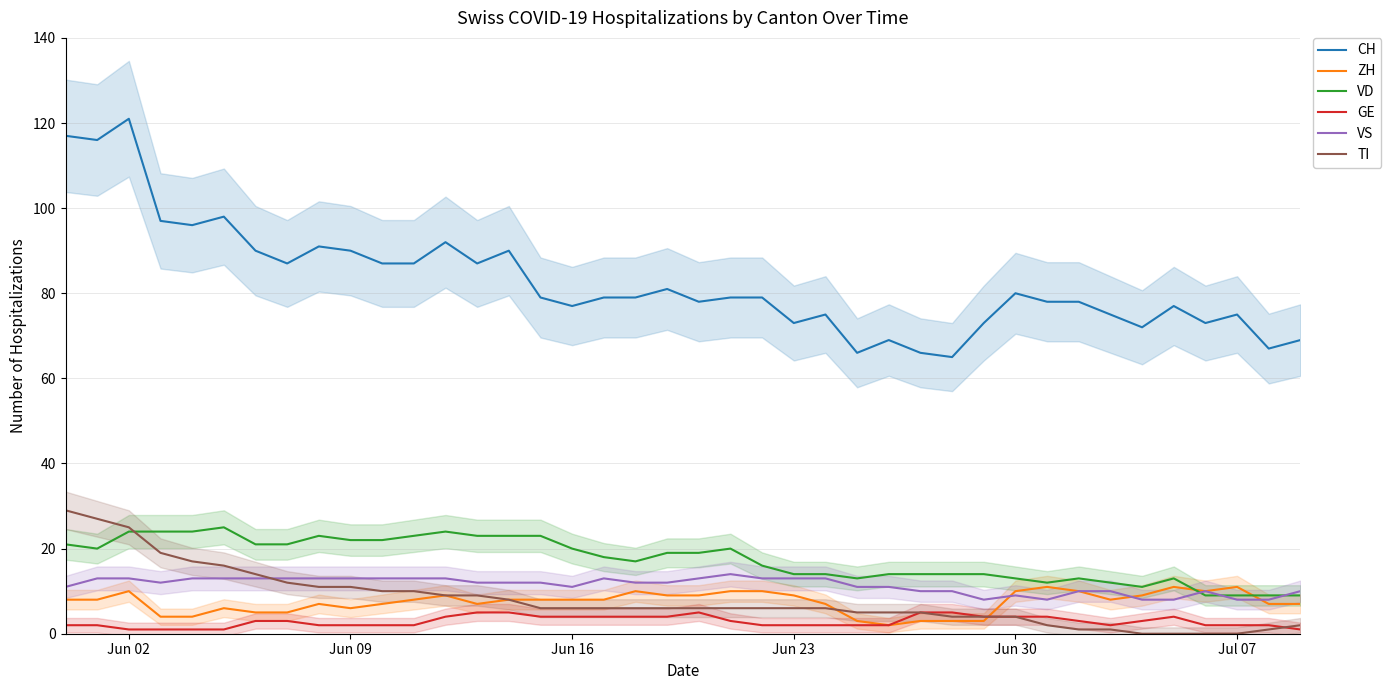

What are all the series names shown in the legend?

CH, ZH, VD, GE, VS, TI